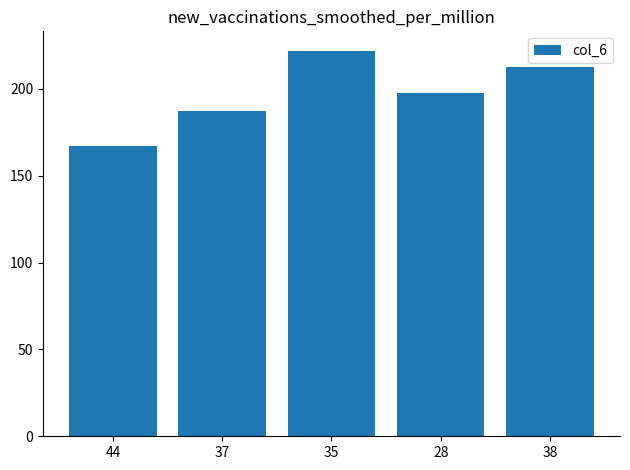

How many values are below 197?

2